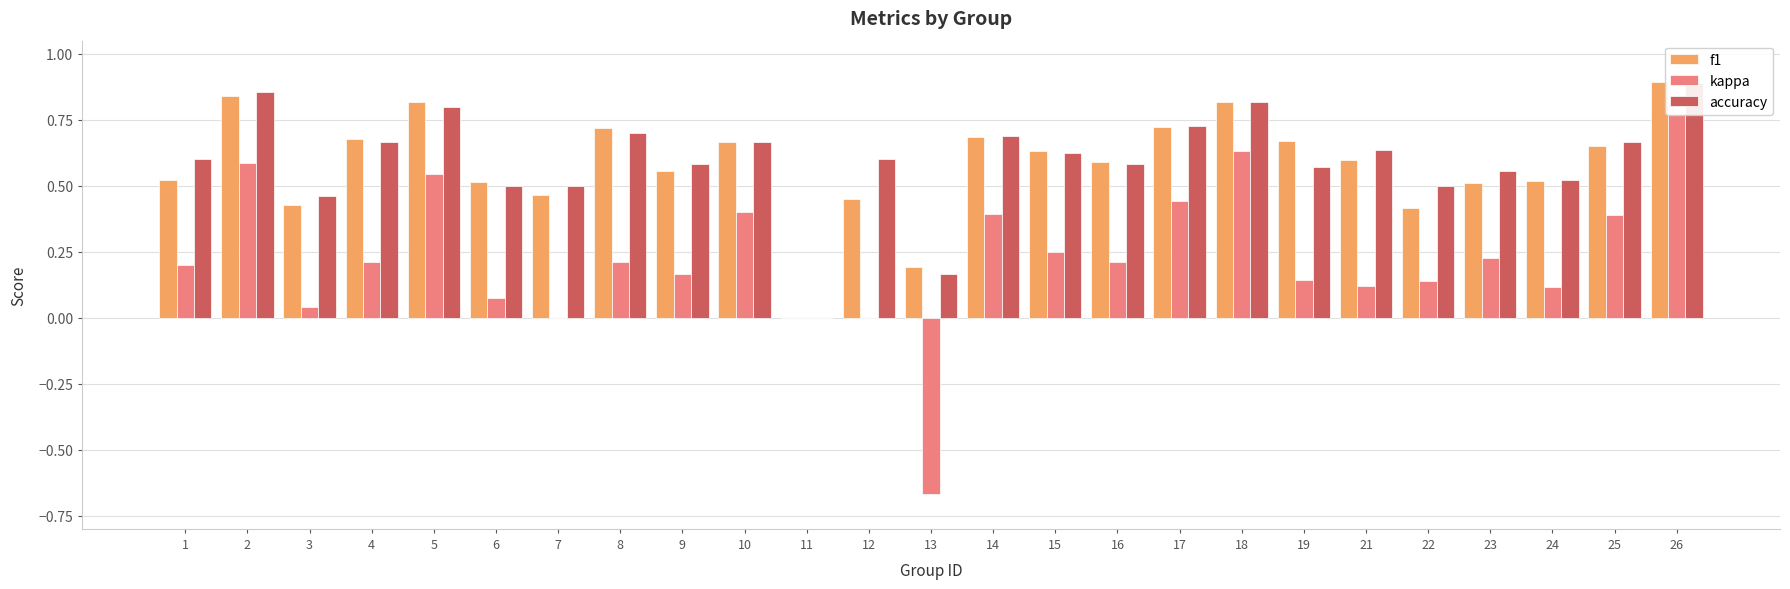

Reading left to right, extract all data points from this chart.

f1: 0.5	0.8	0.4	0.7	0.8	0.5	0.5	0.7	0.6	0.7	0.0	0.5	0.2	0.7	0.6	0.6	0.7	0.8	0.7	0.6	0.4	0.5	0.5	0.7	0.9
kappa: 0.2	0.6	0.0	0.2	0.5	0.1	0.0	0.2	0.2	0.4	0.0	0.0	-0.7	0.4	0.2	0.2	0.4	0.6	0.1	0.1	0.1	0.2	0.1	0.4	0.8
accuracy: 0.6	0.9	0.5	0.7	0.8	0.5	0.5	0.7	0.6	0.7	0.0	0.6	0.2	0.7	0.6	0.6	0.7	0.8	0.6	0.6	0.5	0.6	0.5	0.7	0.9